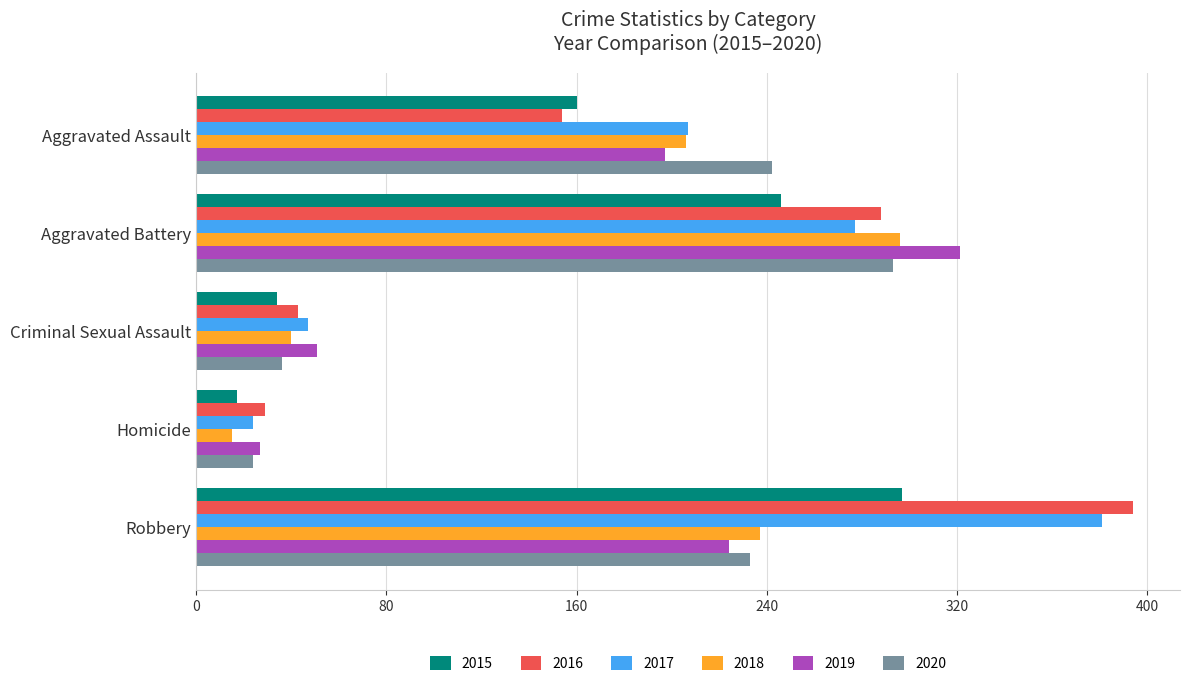

What is the minimum value shown in the chart?

15